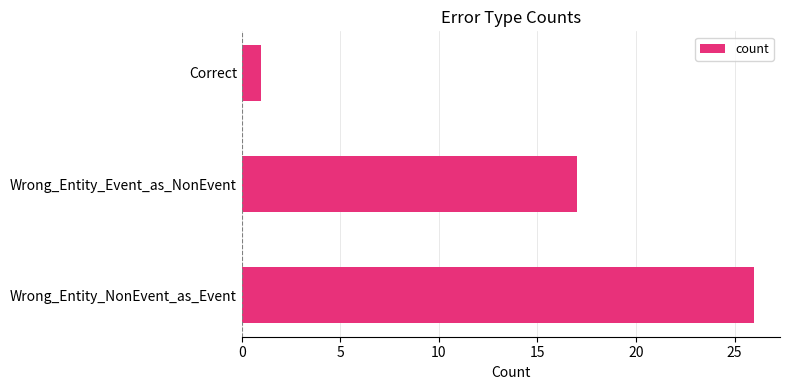

What is the sum of all values?

44